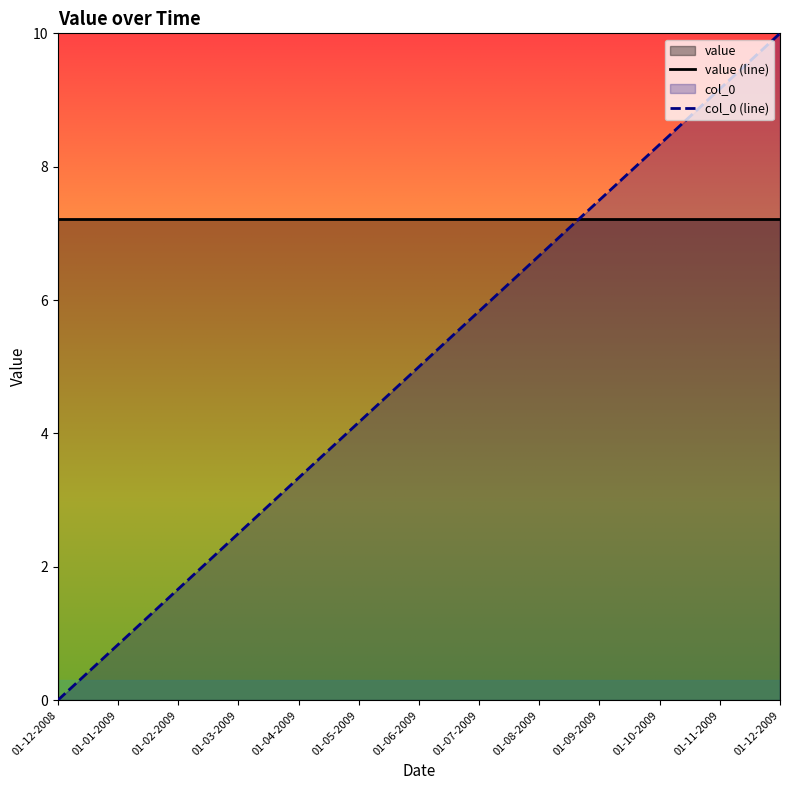

At which category does the chart reach its peak across all series?

01-12-2009